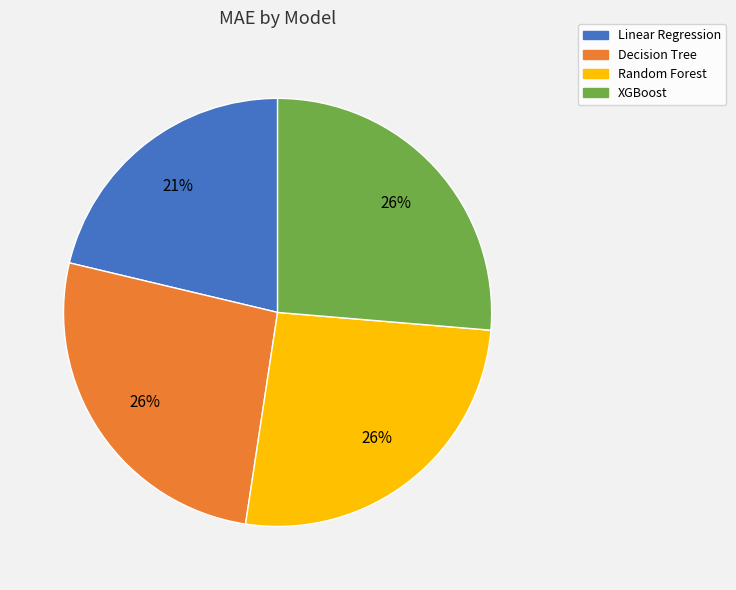

Count the number of slices in the pie.

4